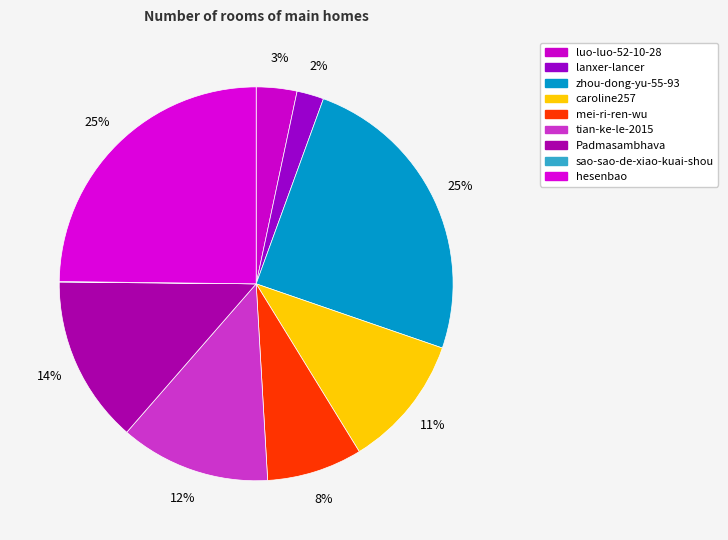

Rank the categories by value from highest to lowest.

hesenbao, zhou-dong-yu-55-93, Padmasambhava, tian-ke-le-2015, caroline257, mei-ri-ren-wu, luo-luo-52-10-28, lanxer-lancer, sao-sao-de-xiao-kuai-shou